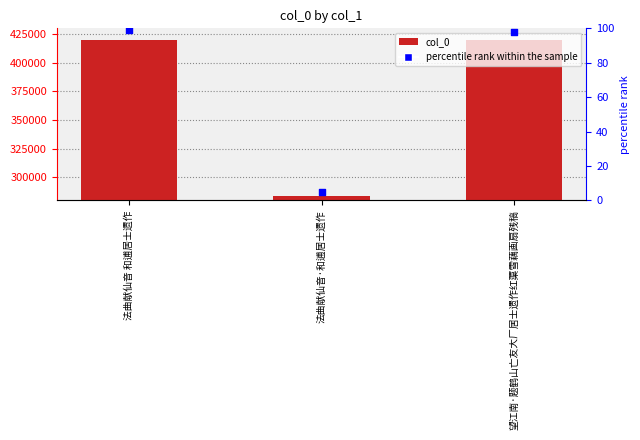

What is the total value across all series at 望江南·题鹤山亡友大厂居士遗作红蕖雪藕画扇残稿?

419670